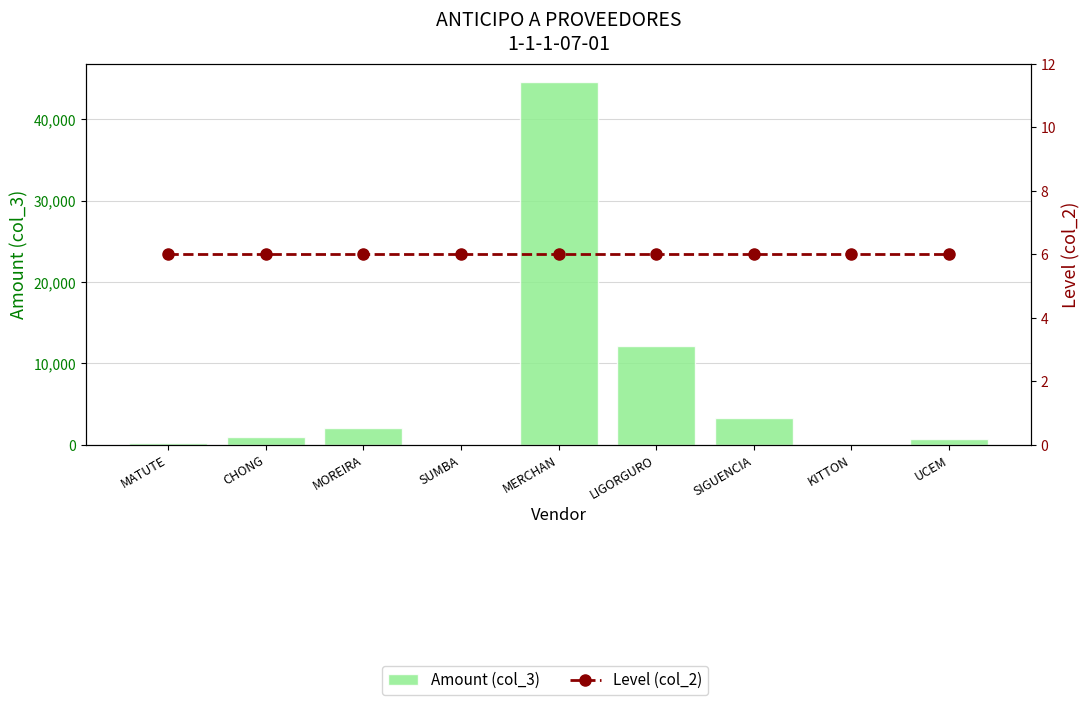

At which category is the sum across all series the highest?

MERCHAN